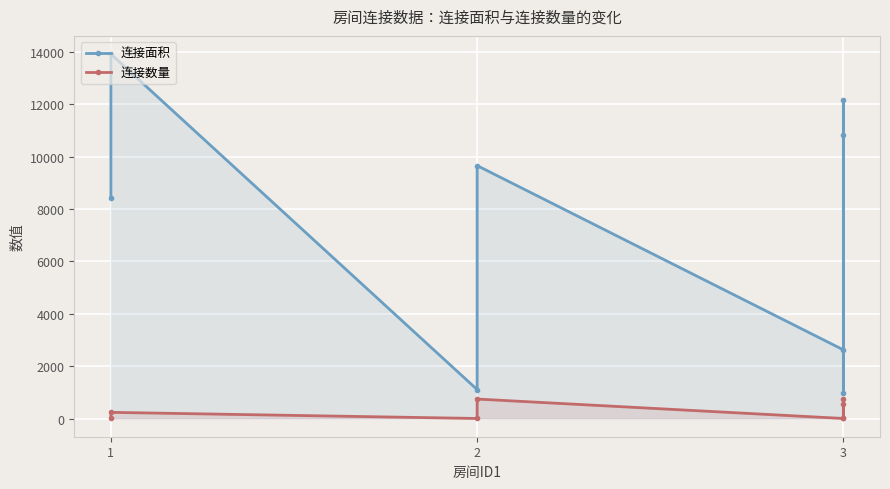

True or false: 连接面积 and 连接数量 cross at least once.

False